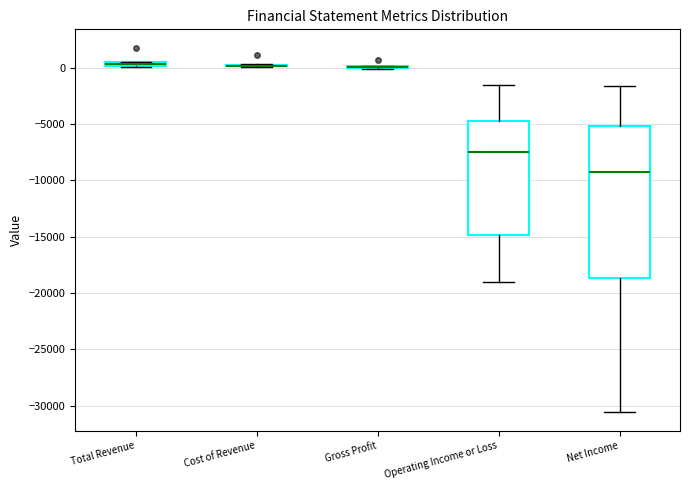

Where does the upper whisker of the box for Operating Income or Loss end on the y-axis? The values are not printed on the chart, so give them approximately, as read against the axis.

-1500